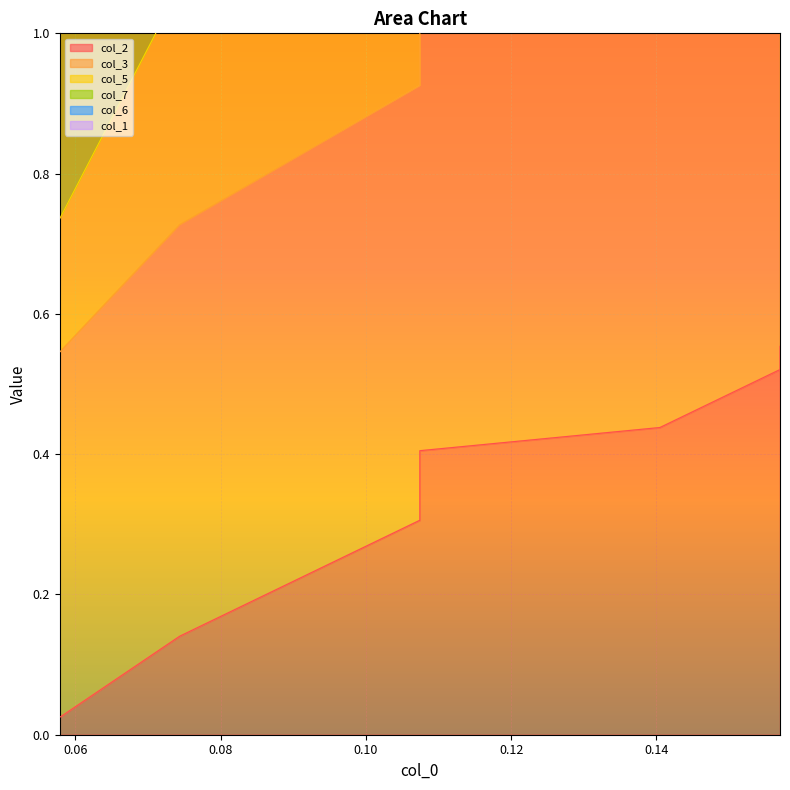

At which label does col_7 first exceed 2?

0.08